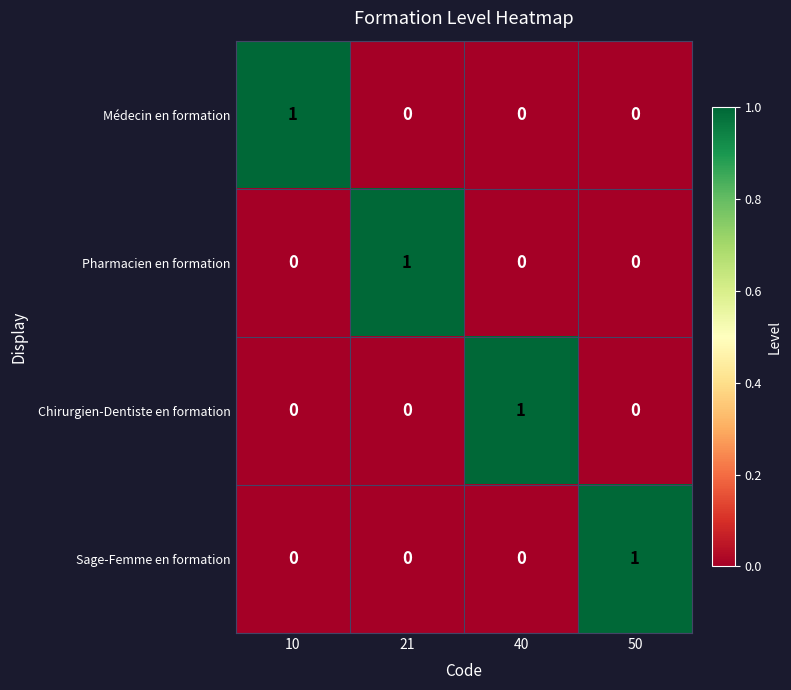

What is the spread (max minus min) of values at 50?

1